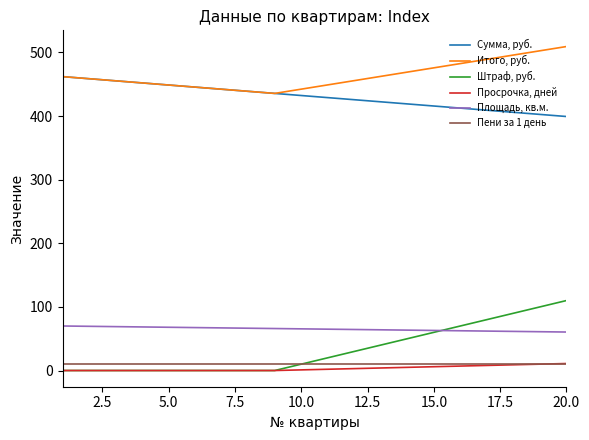

Which series has the widest spread of values?

Штраф, руб.